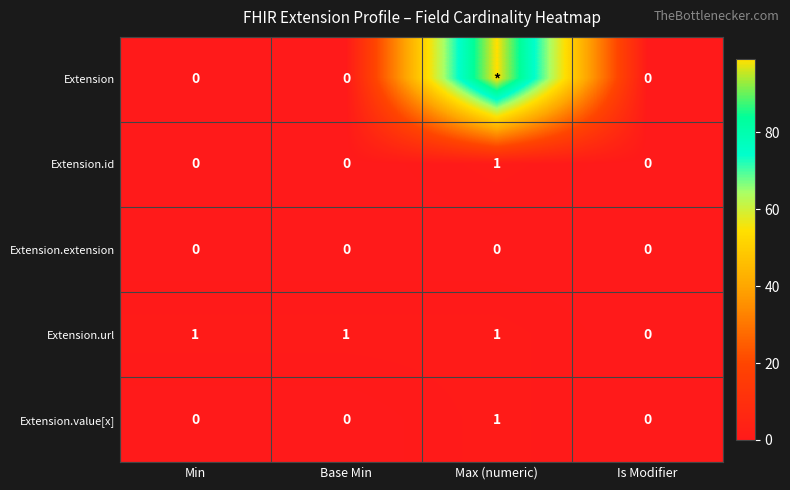

What is the difference between the maximum and minimum values in the Extension.id series?

1